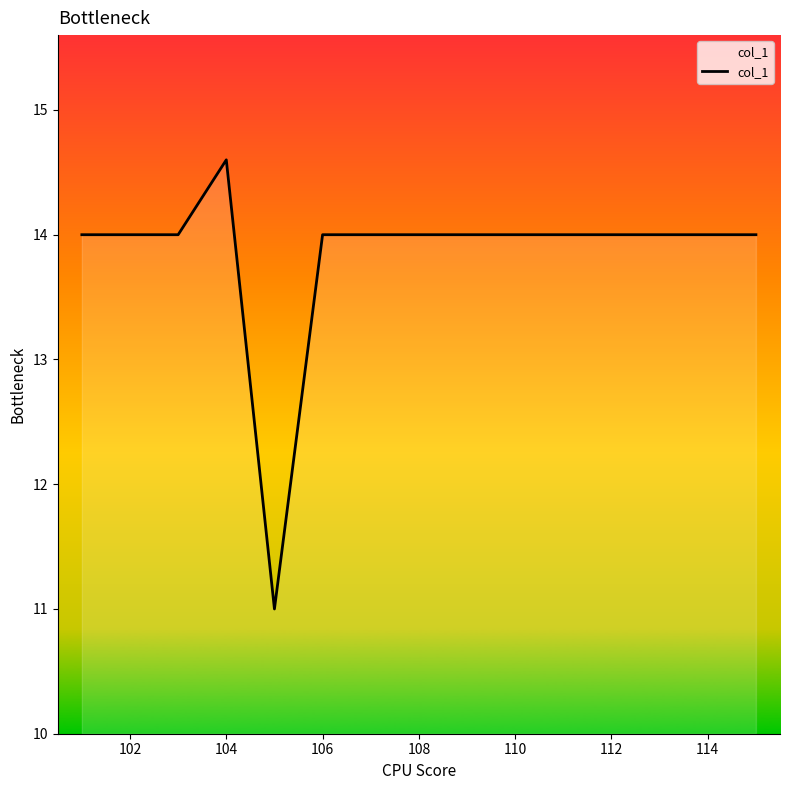

What is the difference between the maximum and minimum values?

3.6